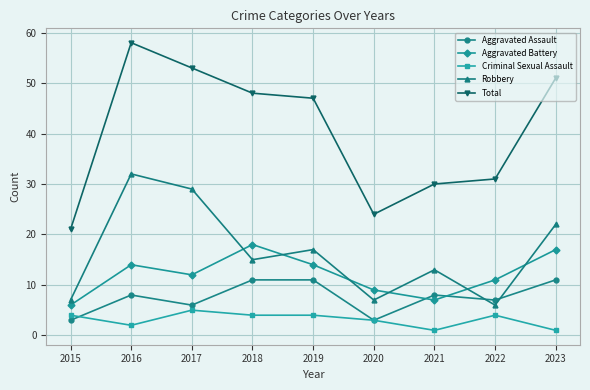

What is the sum of the Total values at 2020 and 2023?

75